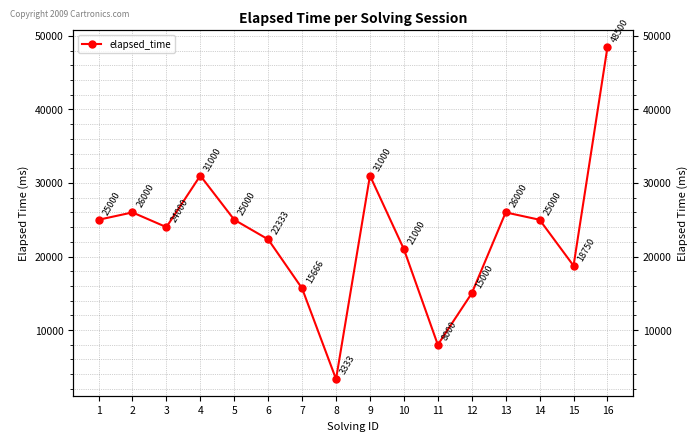

Rank the categories by value from lowest to highest.

8, 11, 12, 7, 15, 10, 6, 3, 1, 5, 14, 2, 13, 4, 9, 16